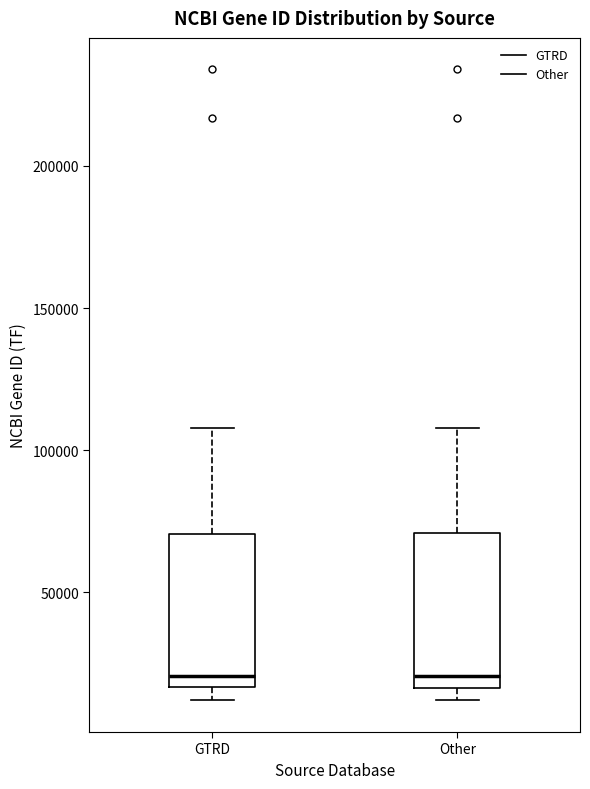

Reading left to right, transcribe this box plot: for each box, give where its median line is, the range the box spans, and where its two whiskers end, as read against the y-axis. The values are not printed on the chart, so give them approximately, as read against the axis.

GTRD: median 20000, box 15000 to 70000, whiskers 10000 to 110000
Other: median 20000, box 15000 to 70000, whiskers 10000 to 110000